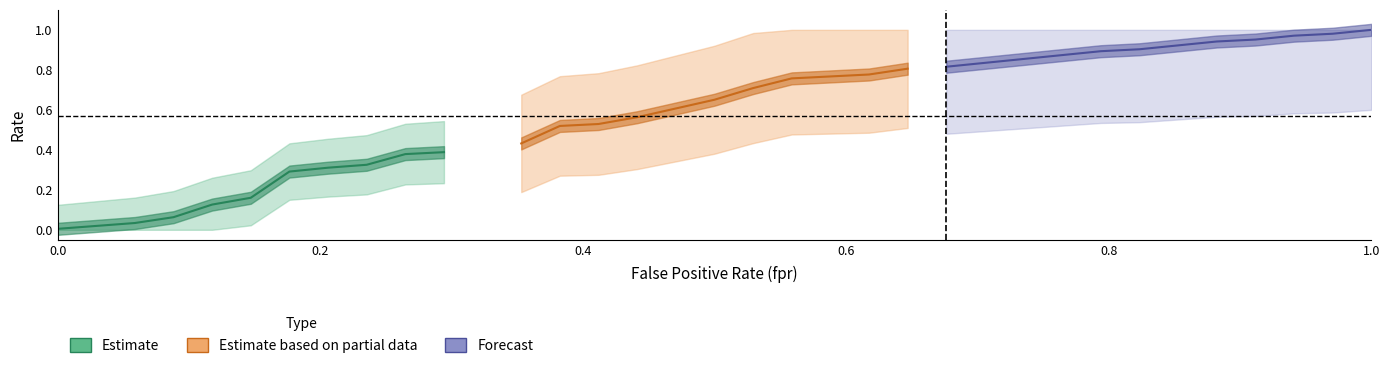

Reading left to right, list all the values displayed in this chart.

fpr: fpr=0.0	tpr=0.0	2=0.1	3=0.1	4=0.1	5=0.1	6=0.2	7=0.2	8=0.2	9=0.3	10=0.3	11=0.4	12=0.4	13=0.4	14=0.4	15=0.5	16=0.5	17=0.5	18=0.6	19=0.6	20=0.6	21=0.6	22=0.7	23=0.7	24=0.7	25=0.8	26=0.8	27=0.8	28=0.9	29=0.9	30=0.9	31=0.9	32=1.0	33=1.0
tpr: fpr=0.0	tpr=0.0	2=0.0	3=0.1	4=0.1	5=0.2	6=0.3	7=0.3	8=0.3	9=0.4	10=0.4	11=0.4	12=0.5	13=0.5	14=0.6	15=0.6	16=0.7	17=0.7	18=0.8	19=0.8	20=0.8	21=0.8	22=0.8	23=0.8	24=0.9	25=0.9	26=0.9	27=0.9	28=0.9	29=0.9	30=1.0	31=1.0	32=1.0	33=1.0